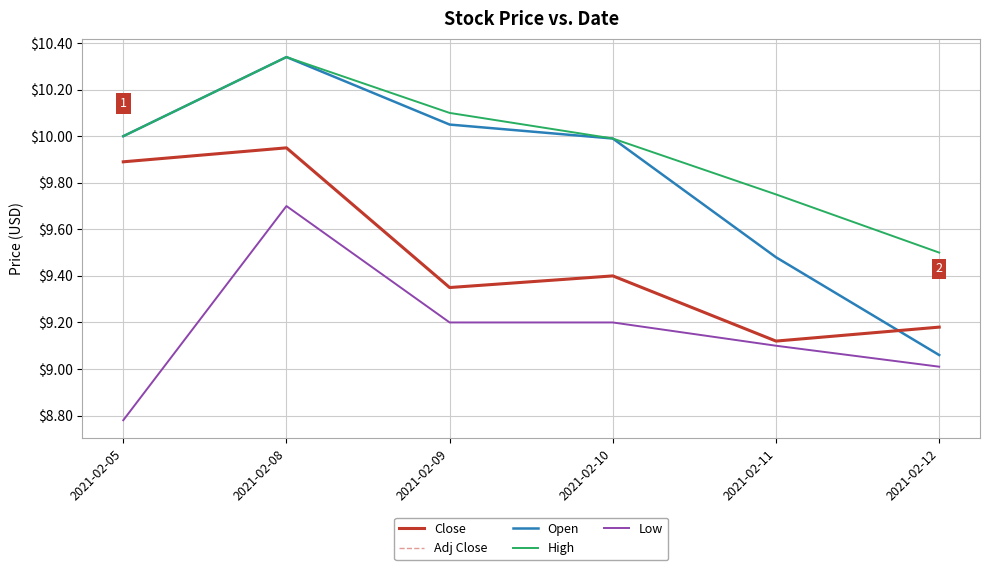

Is this an area chart (filled region under the line)?

No